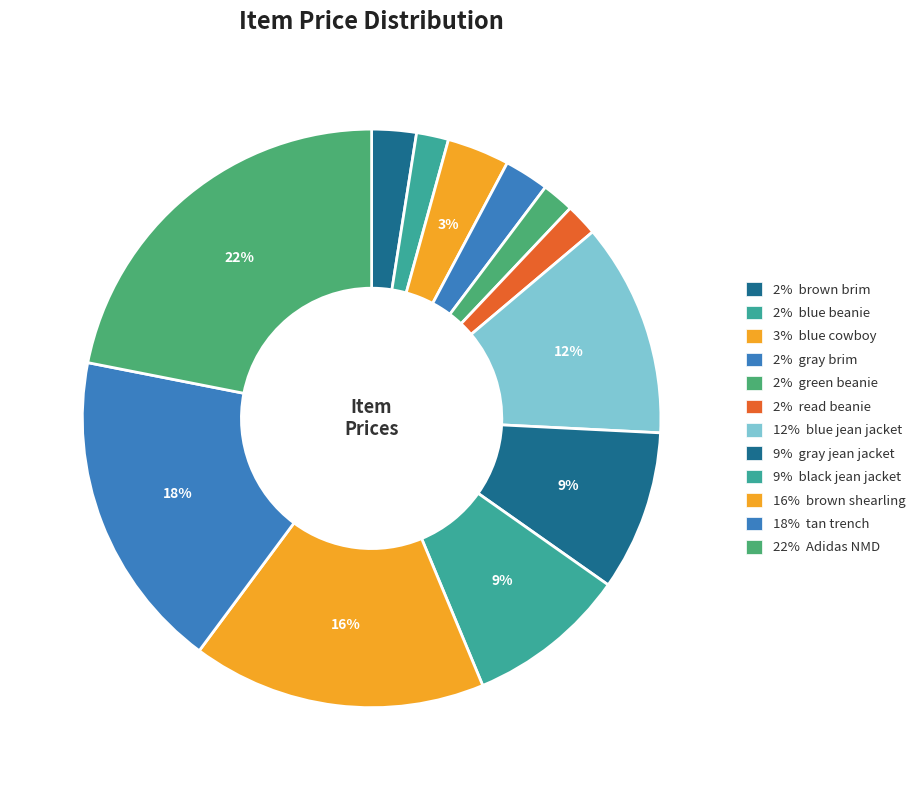

How many segments does this pie chart have?

12